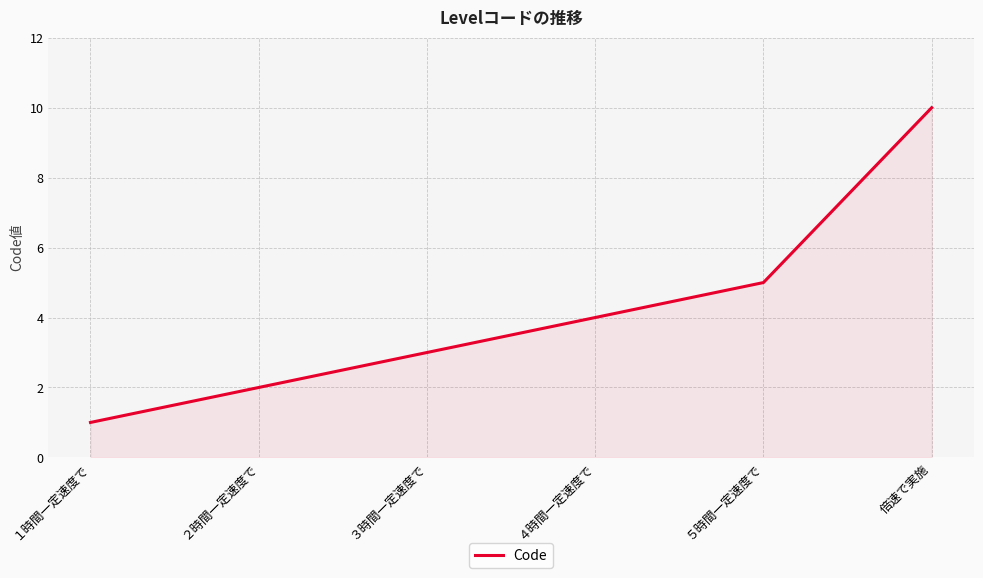

What is the difference between the values at ３時間一定速度で and 倍速で実施?

7